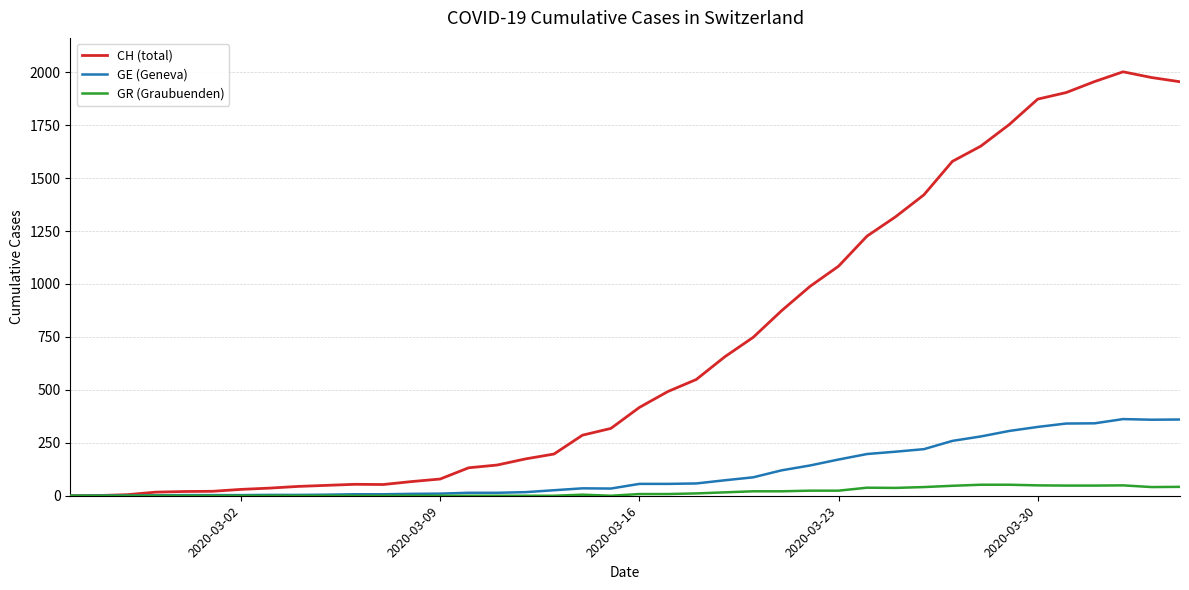

Rank the series by their maximum value, from lowest to highest.

GR (Graubuenden), GE (Geneva), CH (total)